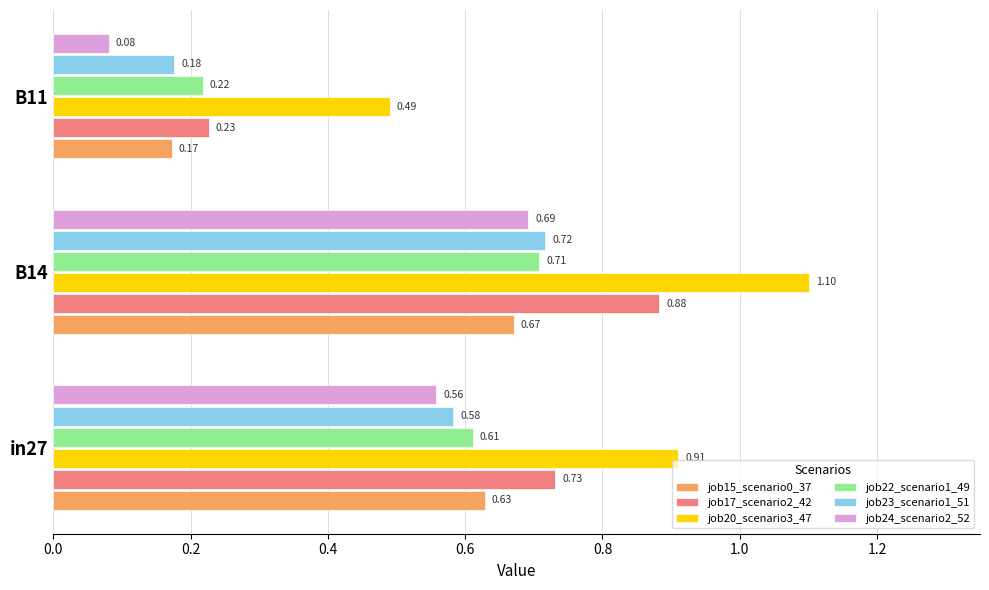

Rank the categories by job20_scenario3_47 value from highest to lowest.

B14, in27, B11